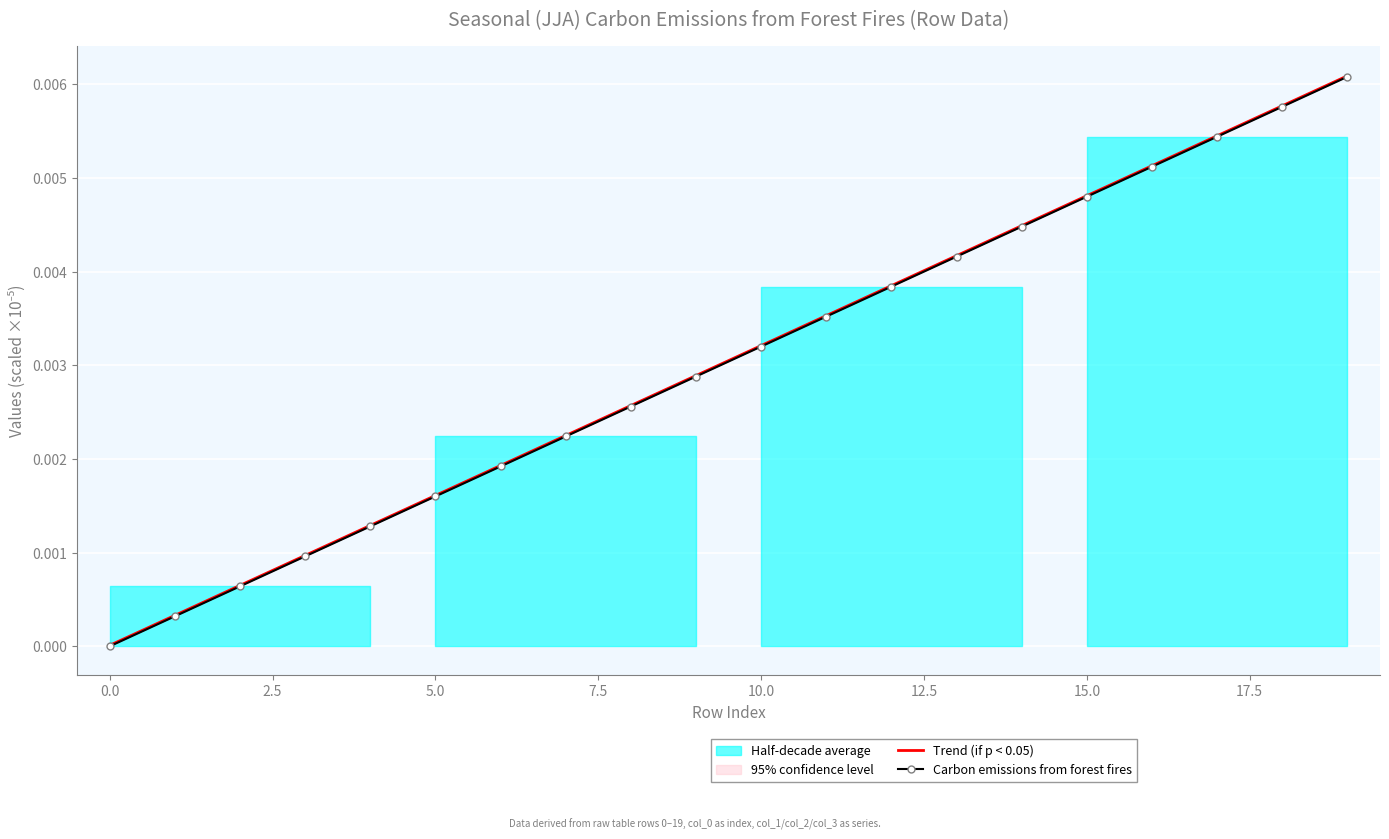

Between 14 and 15, which series saw the biggest shift?

Trend (if p < 0.05)